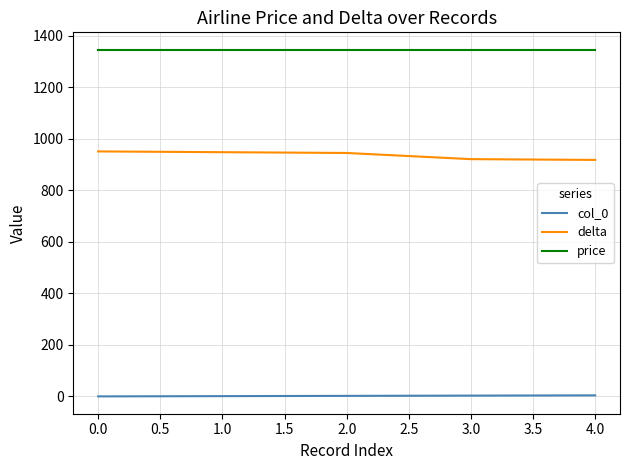

What is the difference between the delta values at 1.0 and 0.0?

3